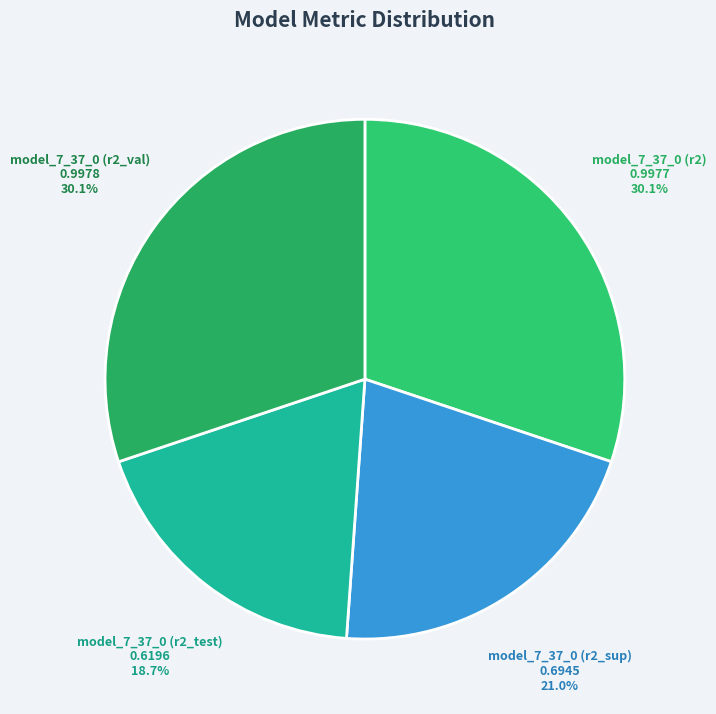

Does model_7_37_0 (r2_test) account for over 50% of the chart?

No